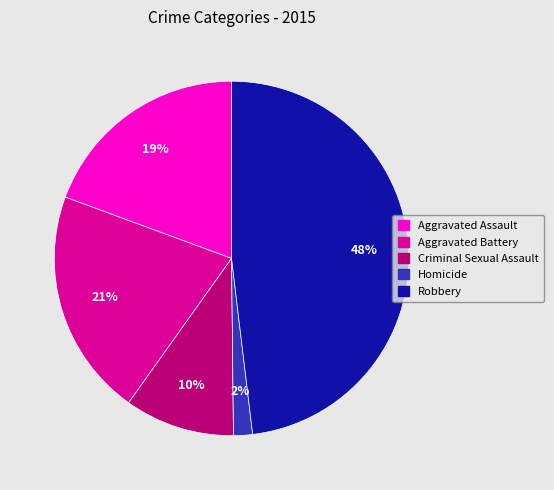

What percentage is the Homicide slice, to the nearest percent?

2%